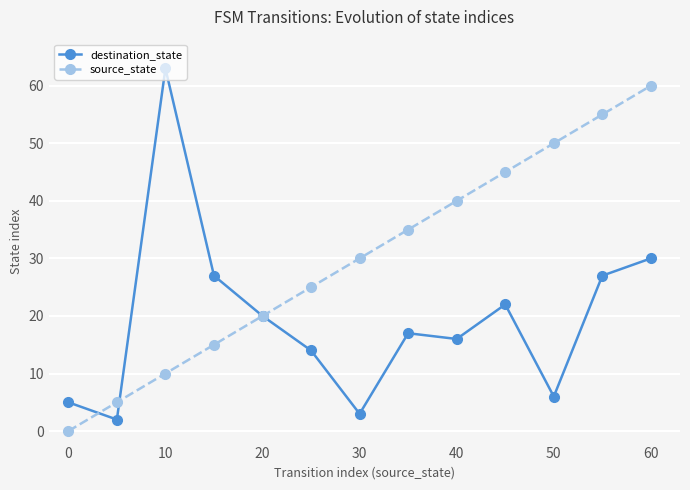

Which series has the largest total across all categories?

source_state